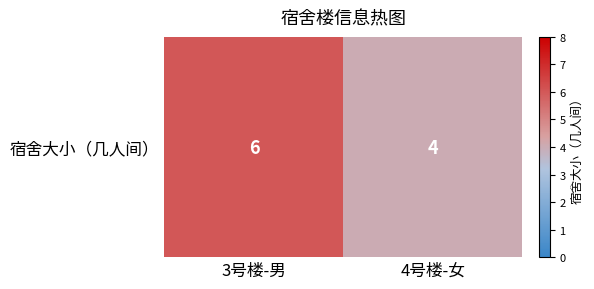

Which label corresponds to the largest value in the chart?

3号楼-男